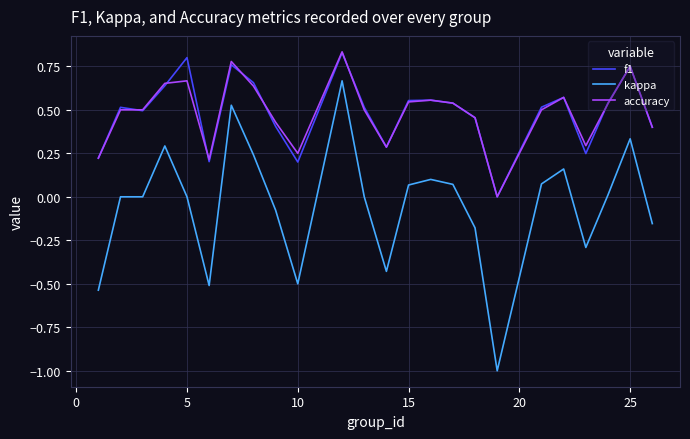

What is the smallest value displayed?

-1.0